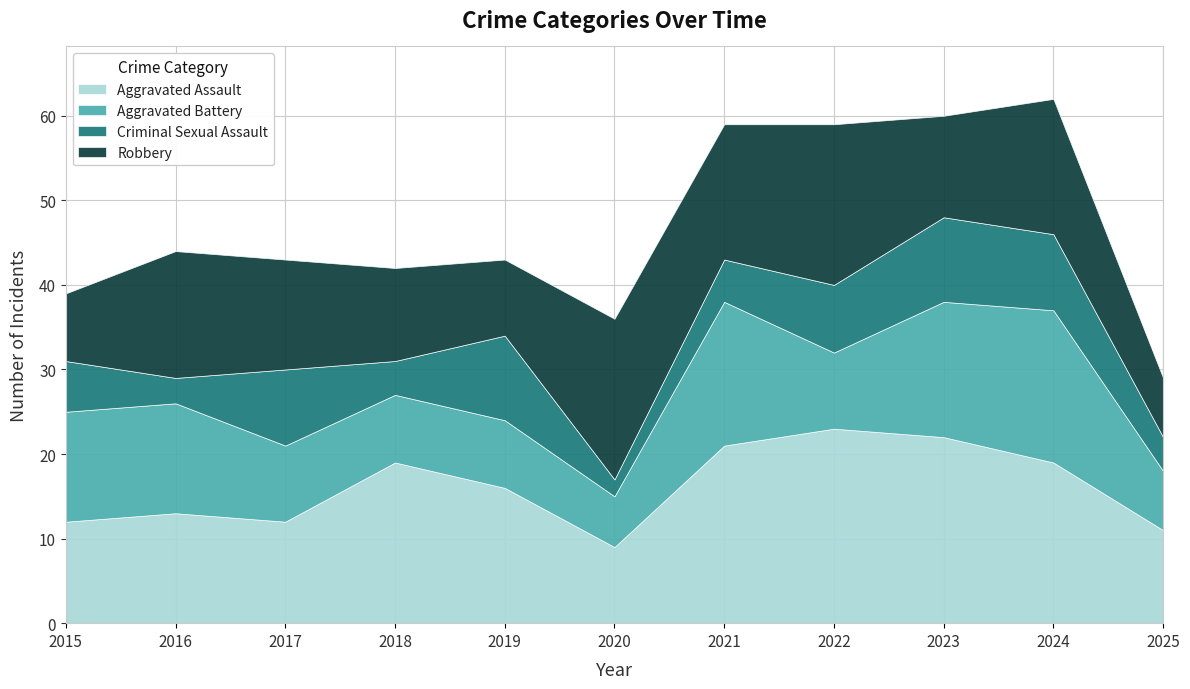

What is the sum of all Aggravated Battery values?

124